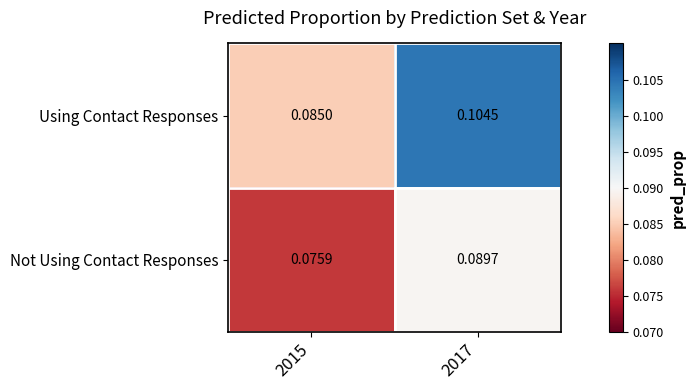

Is the value of Not Using Contact Responses at 2017 greater than the value of Using Contact Responses at 2015?

Yes